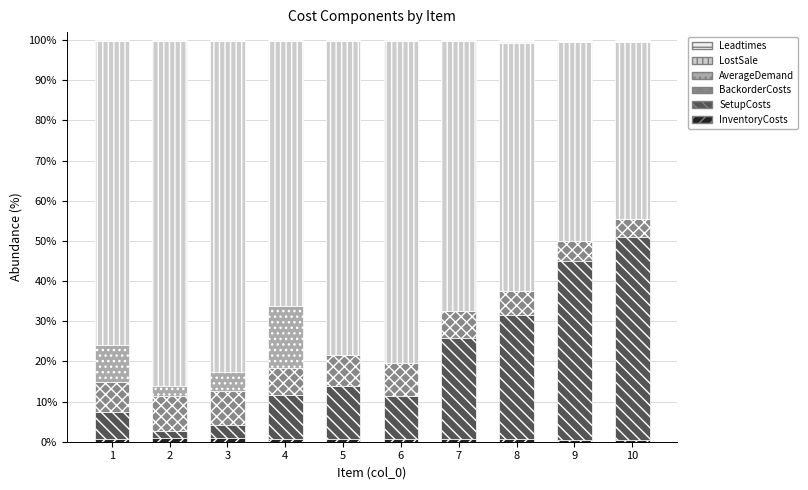

At how many categories does at least one series exceed 20?

10